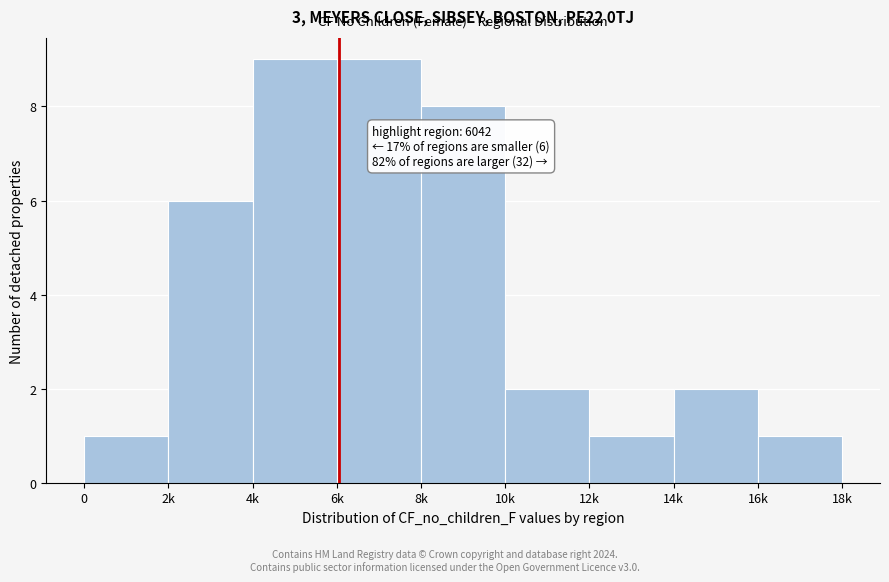

Reading left to right, extract all data points from this chart.

1	6	9	9	8	2	1	2	1